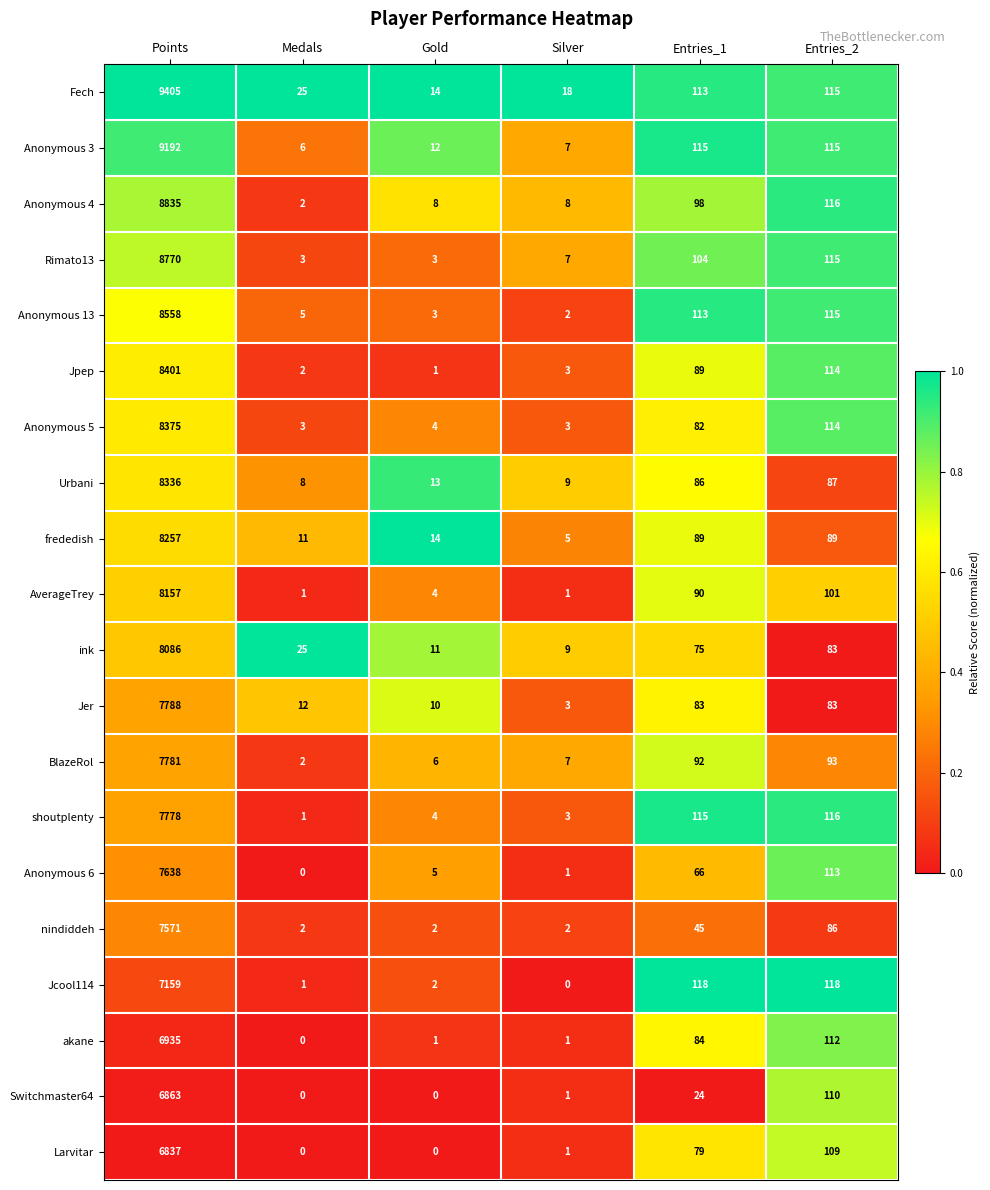

What is the greatest value displayed?

9405